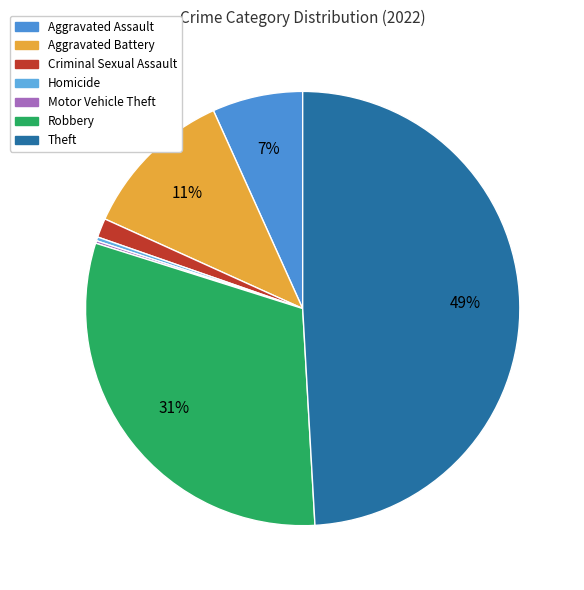

True or false: Homicide accounts for 0% of the total.

True